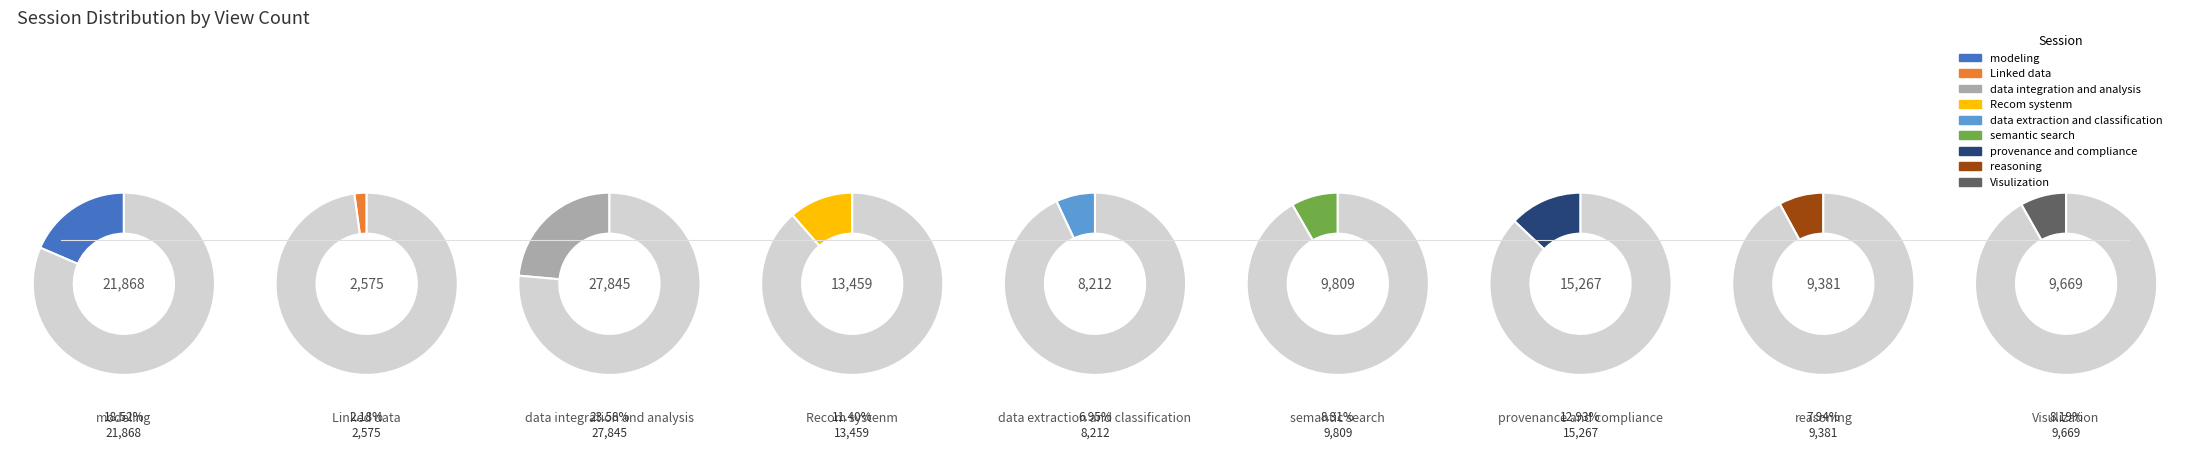

What portion of the pie excludes Recom systenm?

88.6%